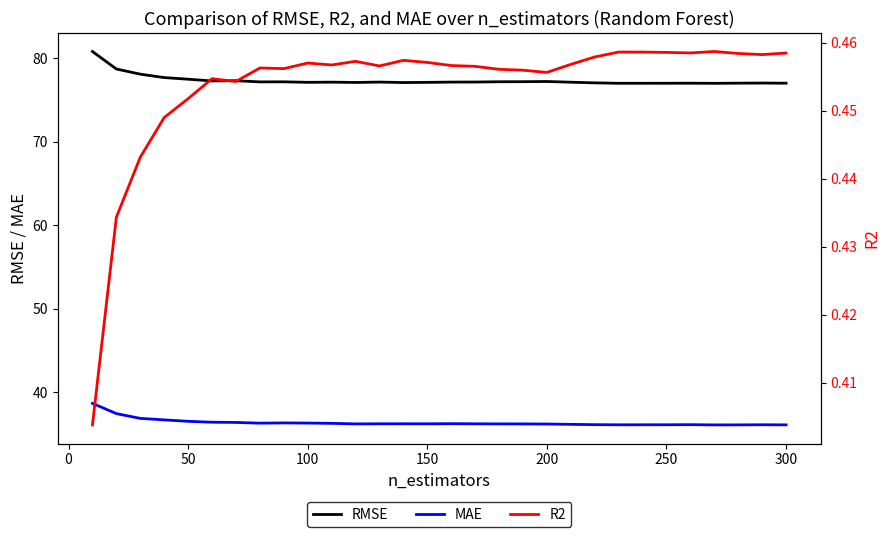

True or false: RMSE and MAE intersect in this chart.

False